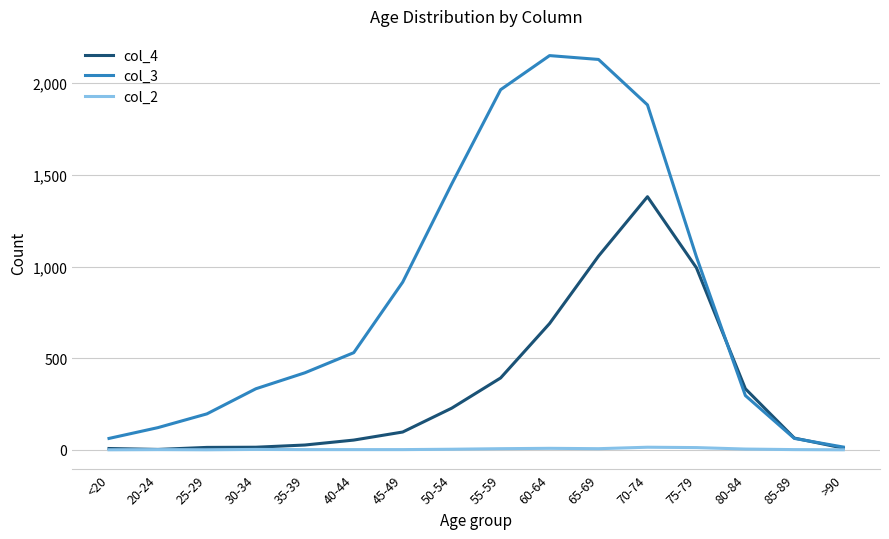

List the series in order of their peak value, highest first.

col_3, col_4, col_2